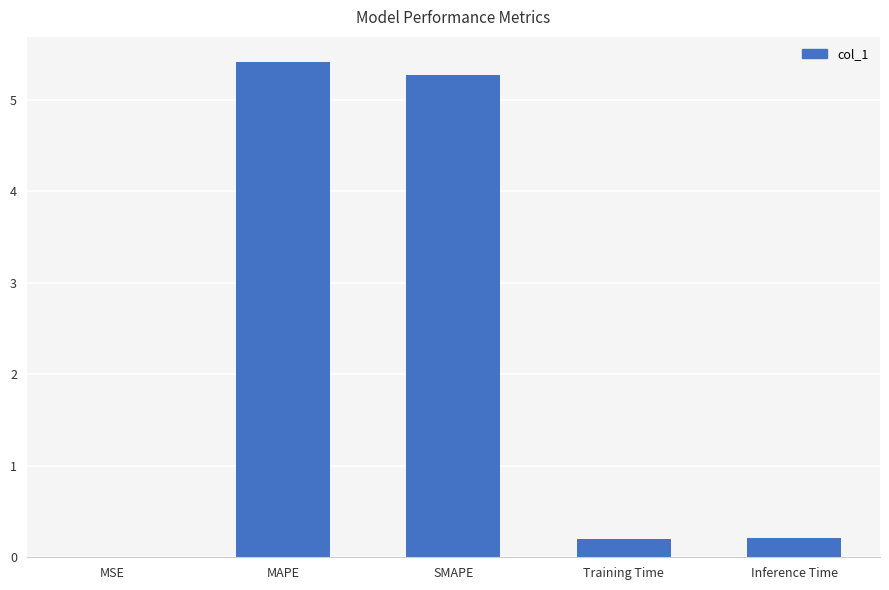

True or false: the data shows 0.2 at Training Time.

True